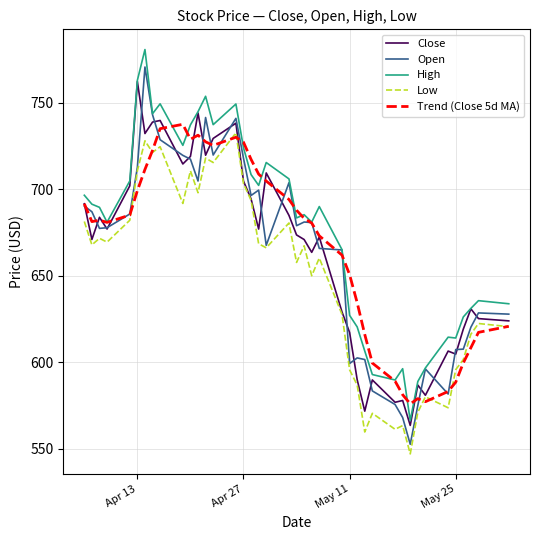

What is the greatest value displayed?

780.8